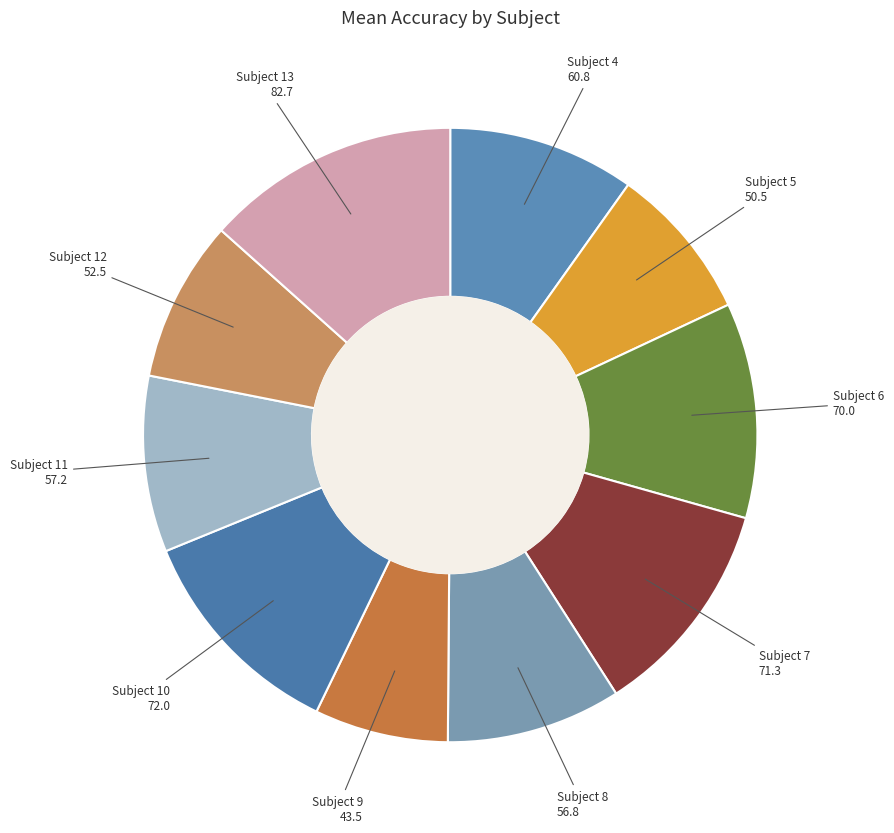

What is the ratio of the value at Subject 6 to the value at Subject 12?

1.3